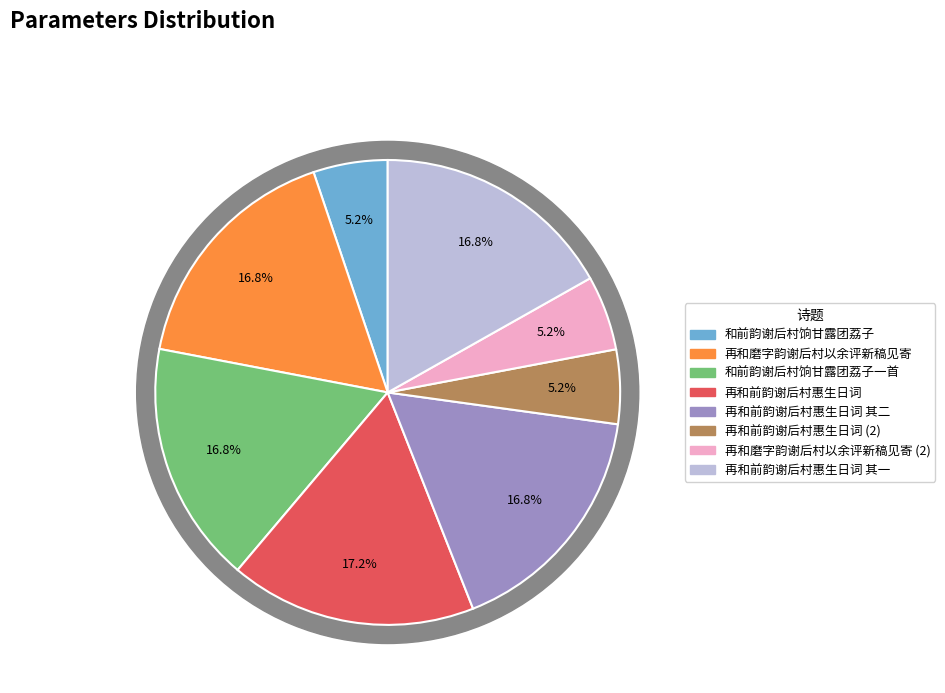

What percentage is the 再和磨字韵谢后村以余评新稿见寄 slice, to the nearest percent?

17%